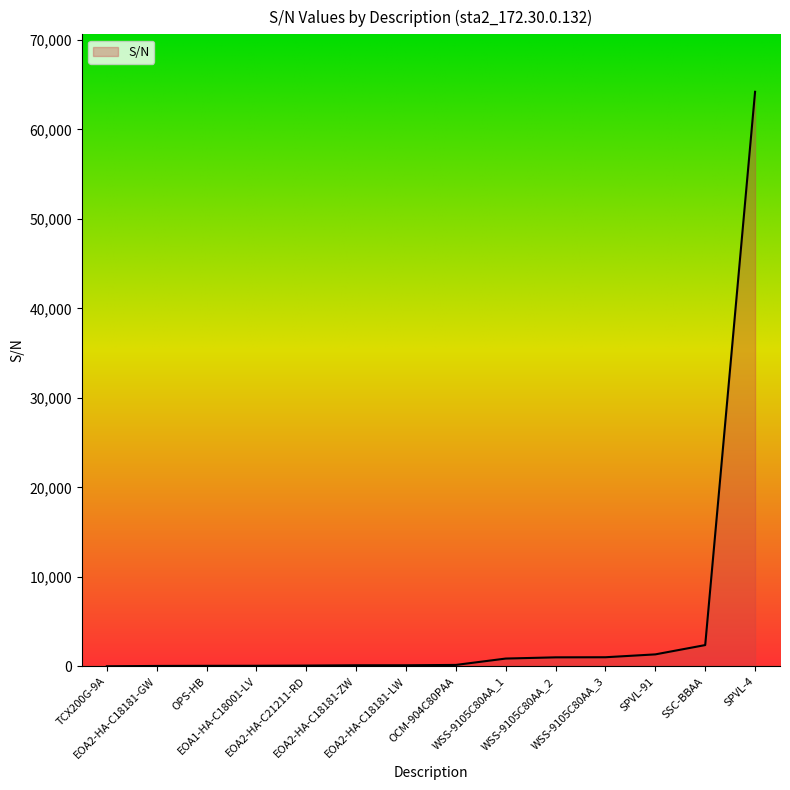

What is the difference between the maximum and minimum values?

64179